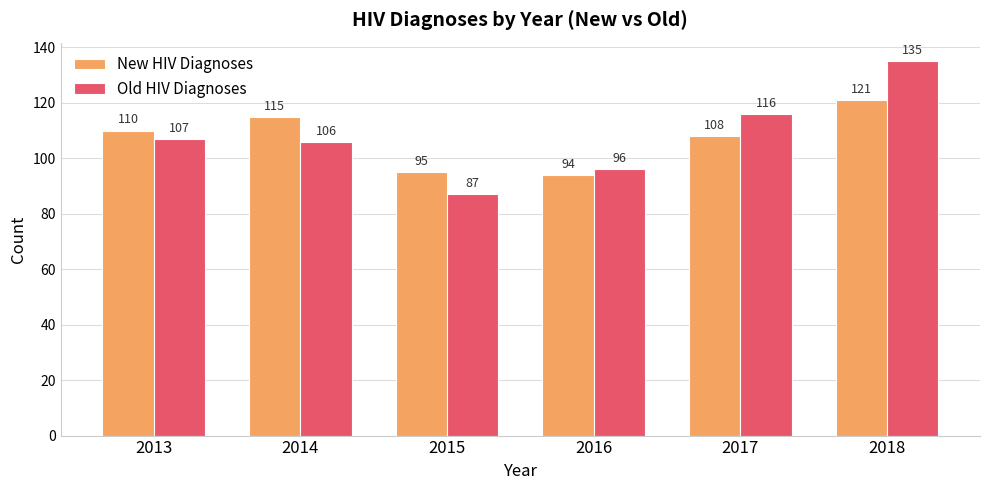

Which series changed the most between 2015 and 2017?

Old HIV Diagnoses